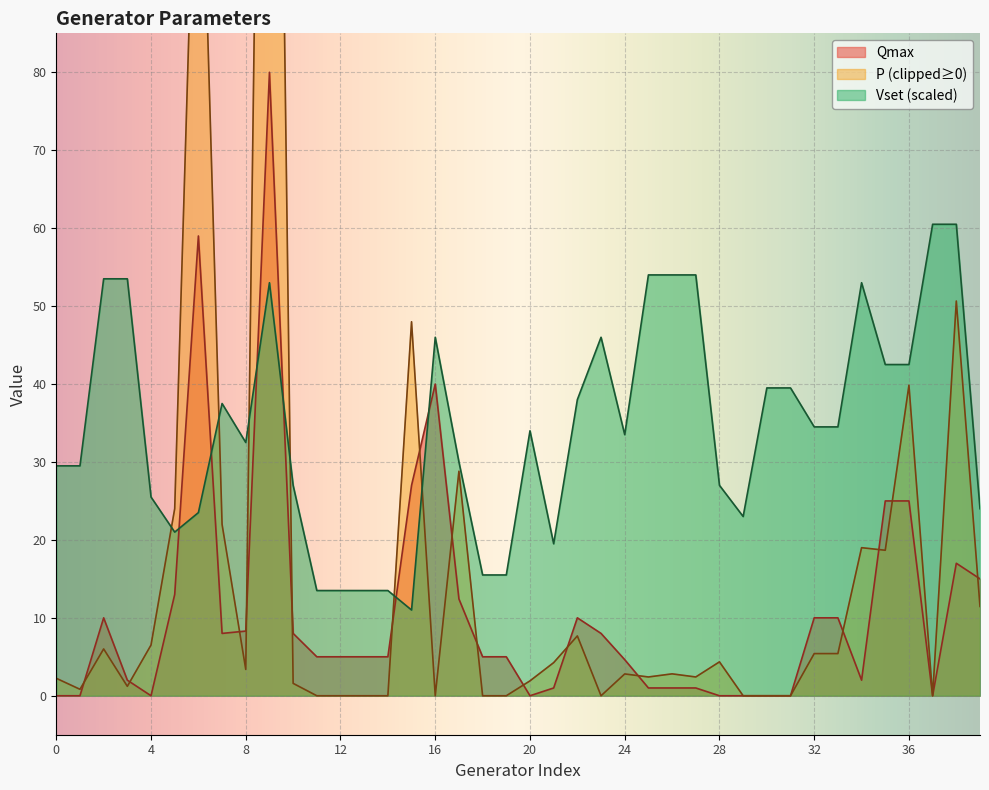

Is it true that Vset (scaled) equals 33.5 at 24?

True